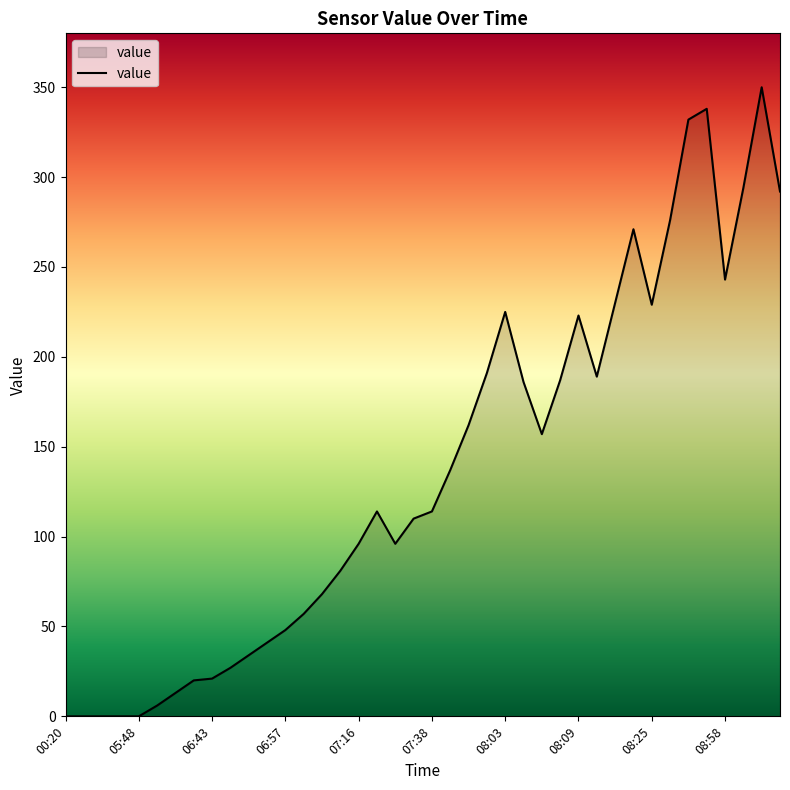

What is the difference between the maximum and minimum values?

350